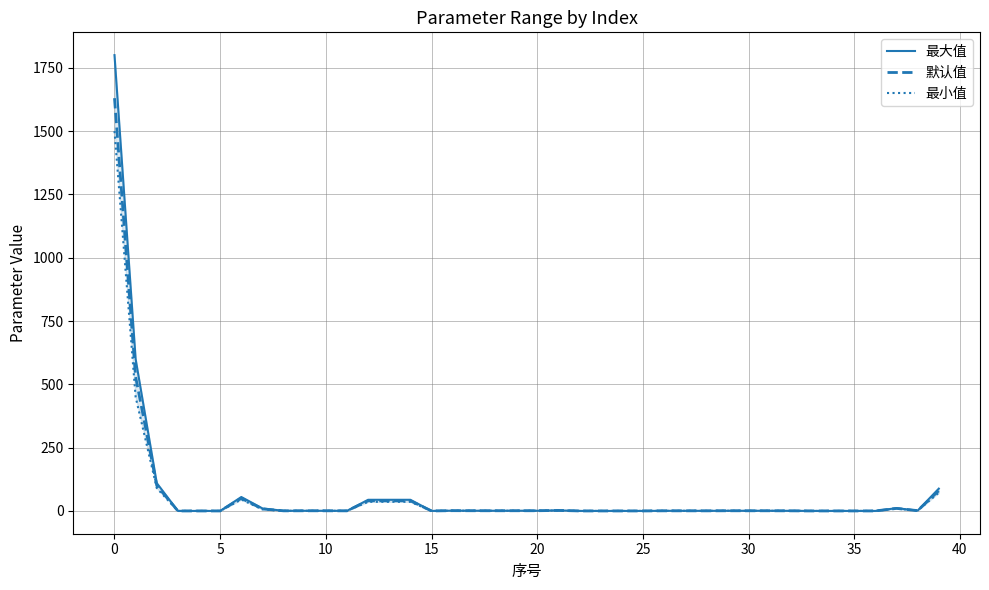

Is this an area chart (filled region under the line)?

No